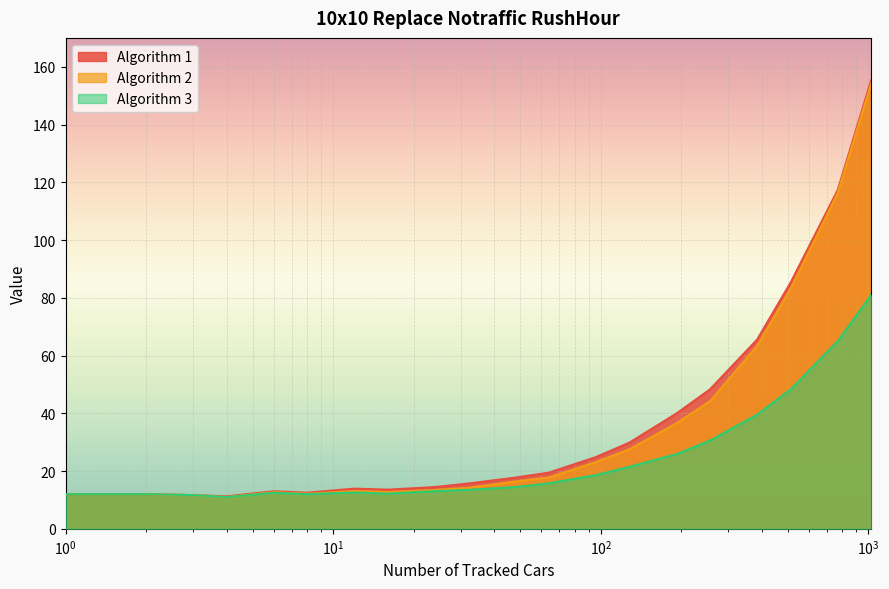

The Algorithm 1 series shows 85.3 at 512. True or false?

True